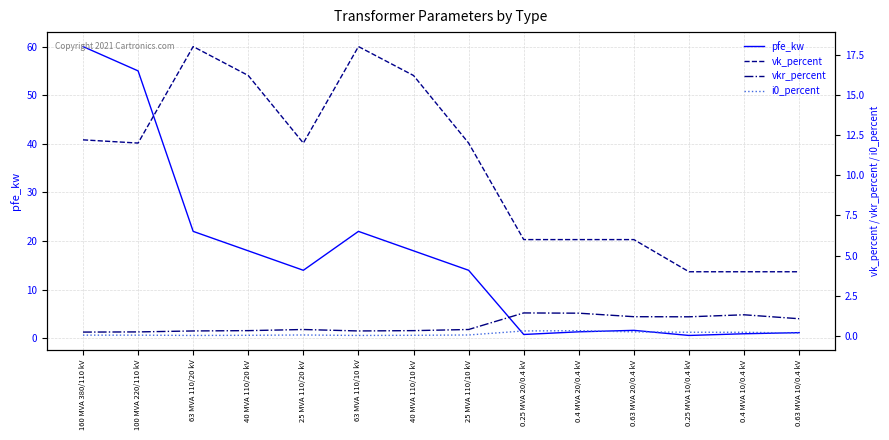

Is the value of i0_percent at 0.63 MVA 10/0.4 kV greater than the value of vk_percent at 160 MVA 380/110 kV?

No